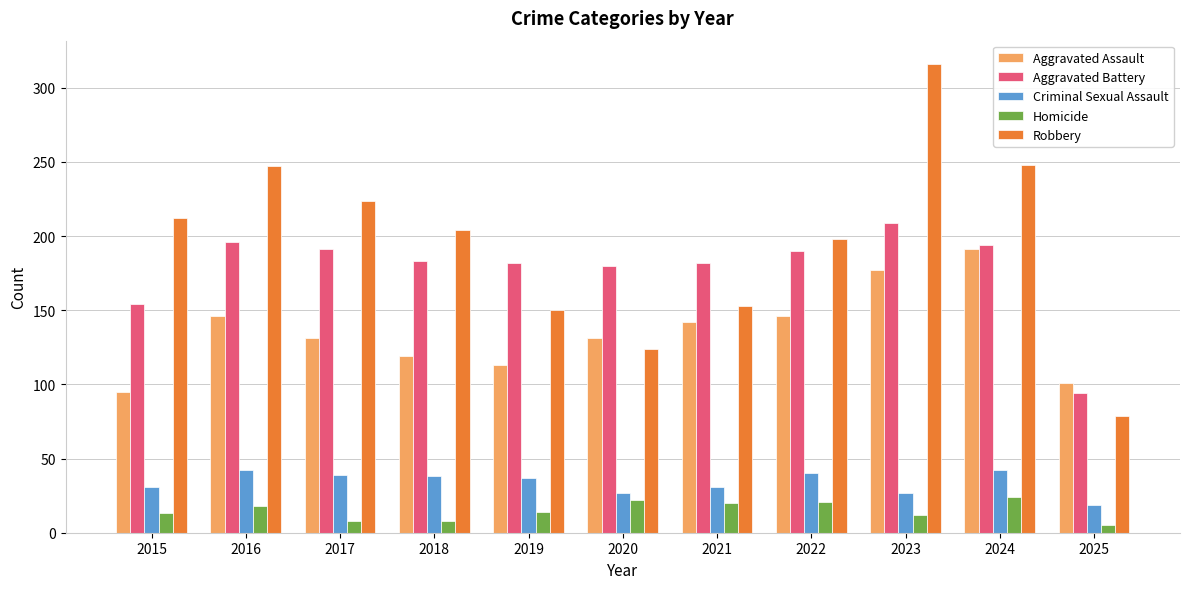

Are the bars horizontal?

No